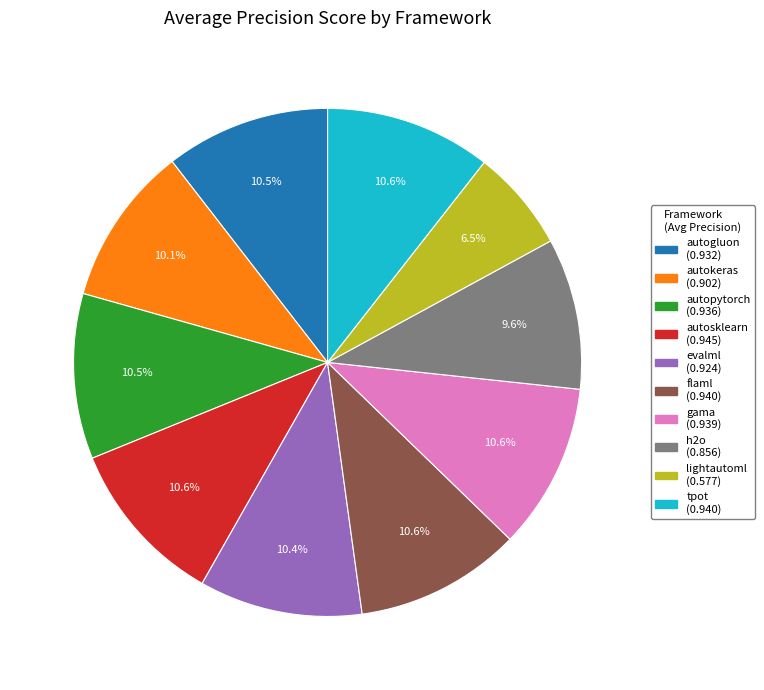

Does lightautoml account for over 50% of the chart?

No